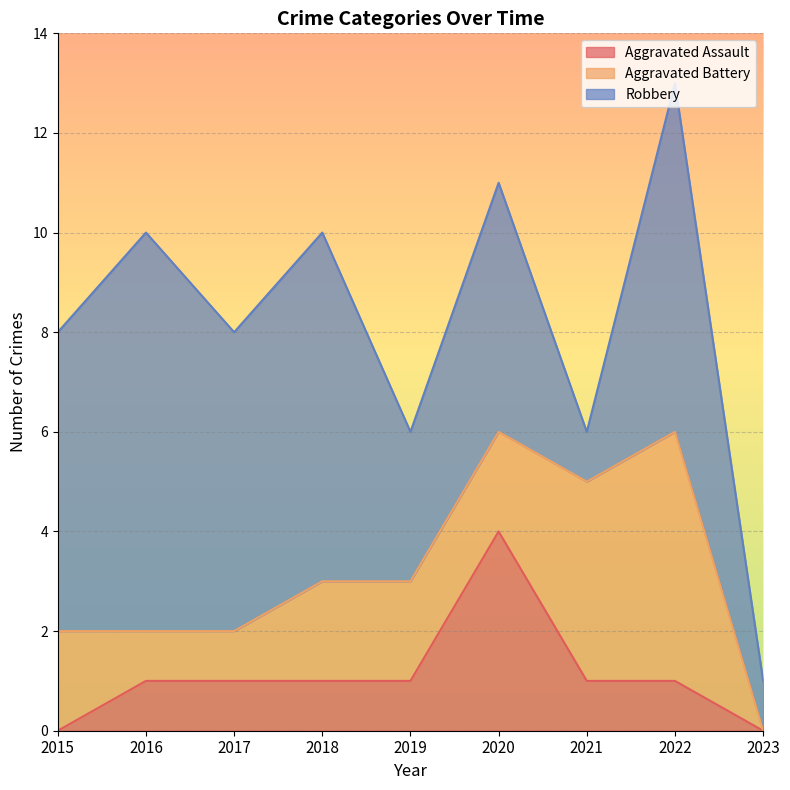

Rank the series at 2019 from lowest to highest value.

Aggravated Assault, Aggravated Battery, Robbery